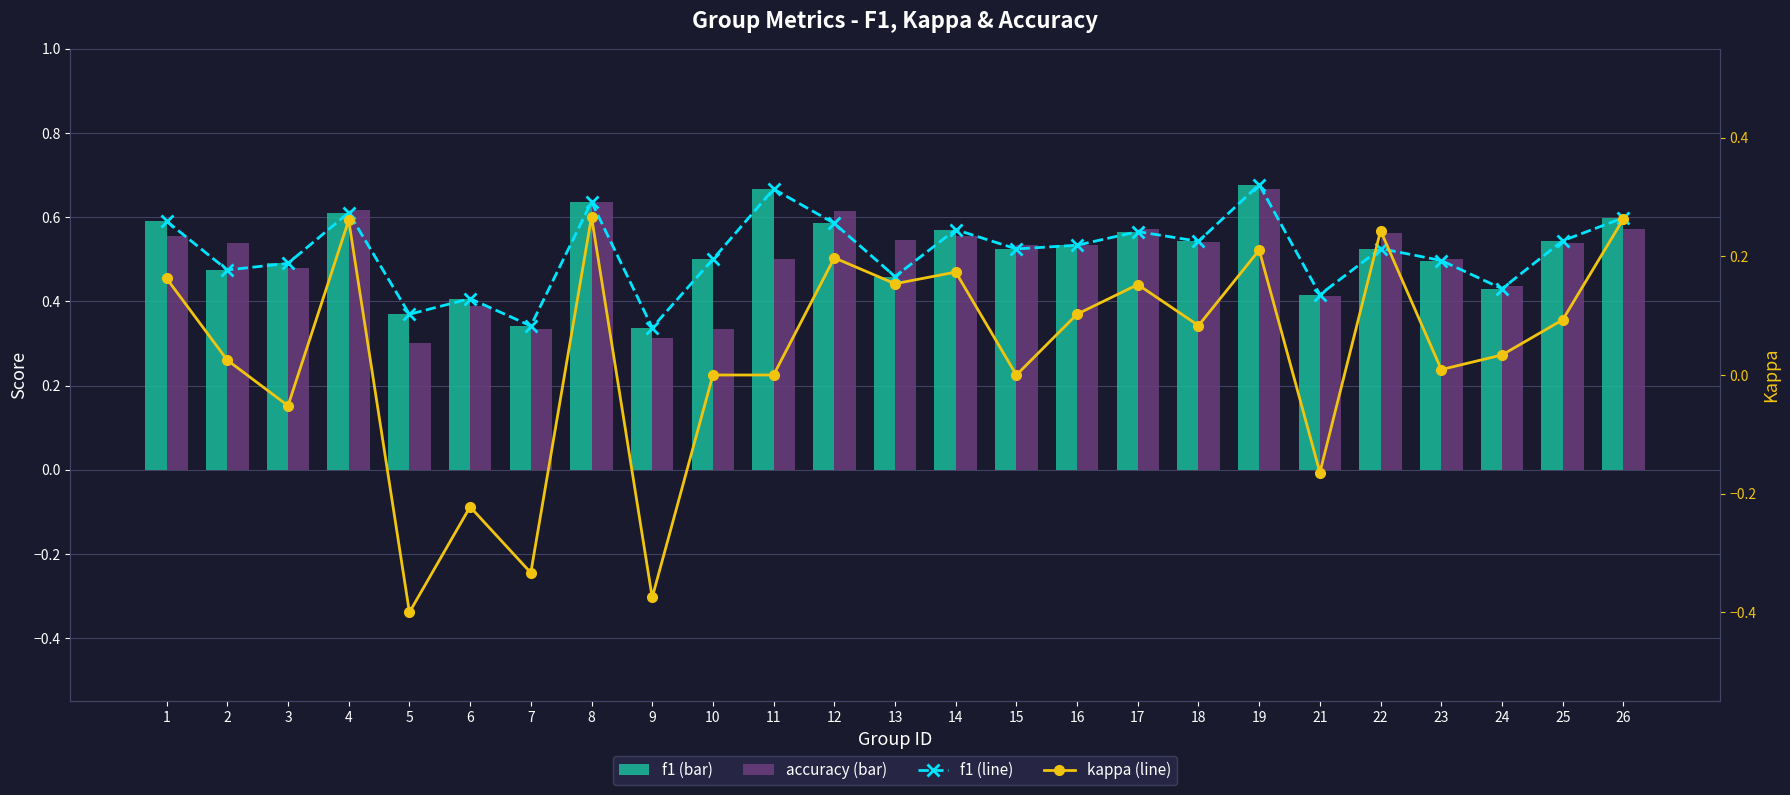

What is the difference between the maximum and minimum values in the kappa series?

0.7